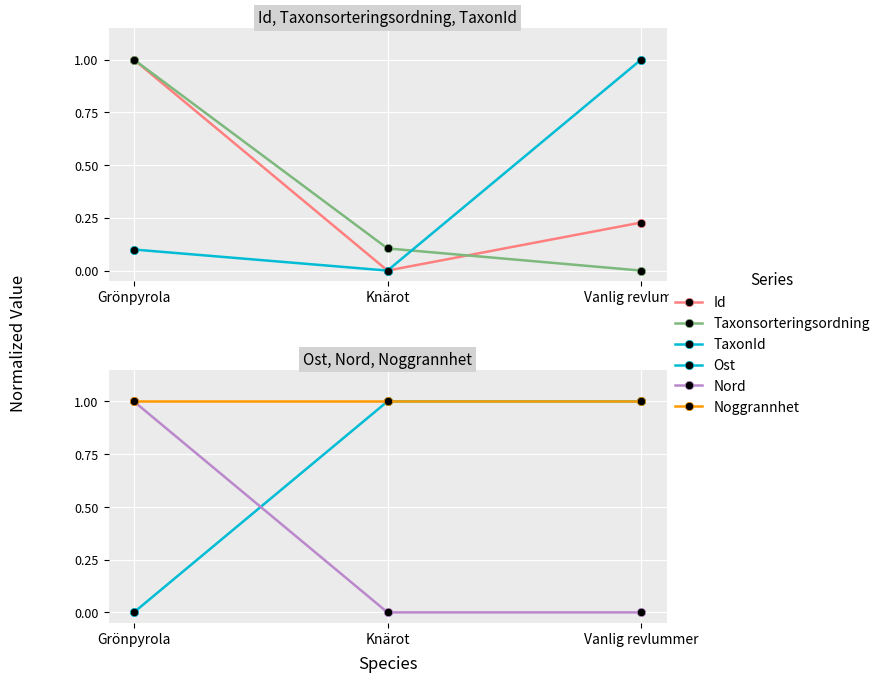

Which category has the lowest value across all series?

Knärot